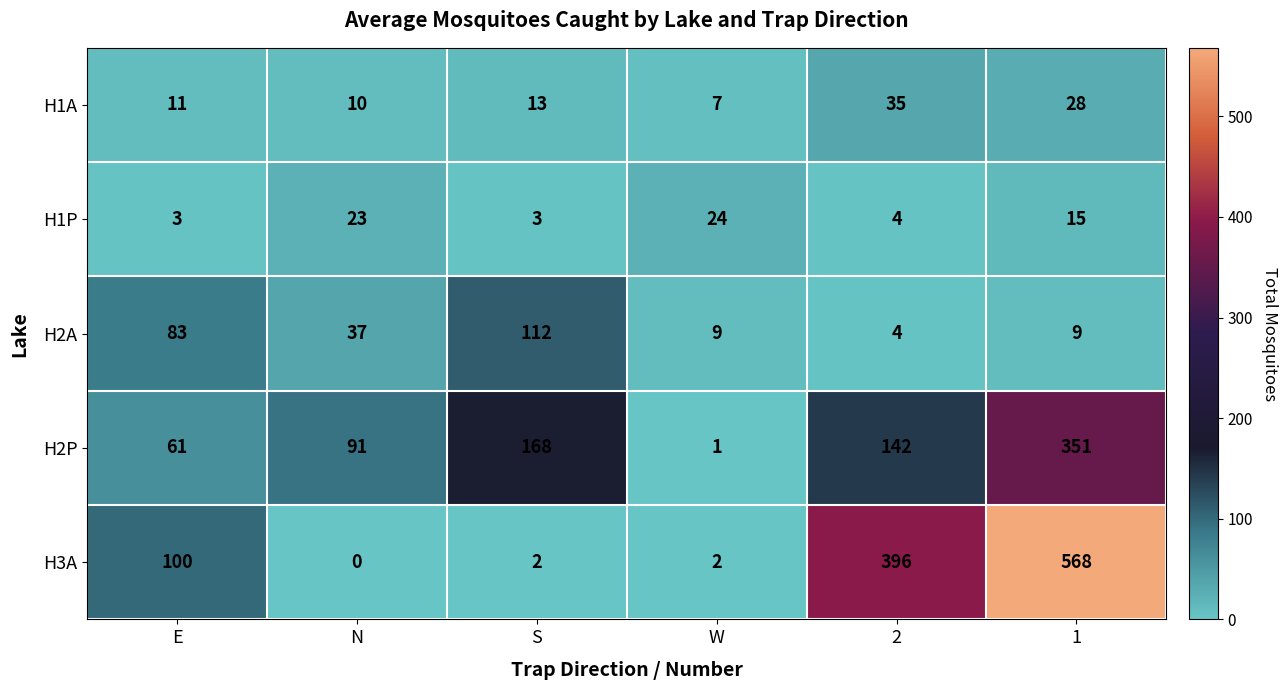

What is the difference between the second highest and second lowest values in the H3A series?

394